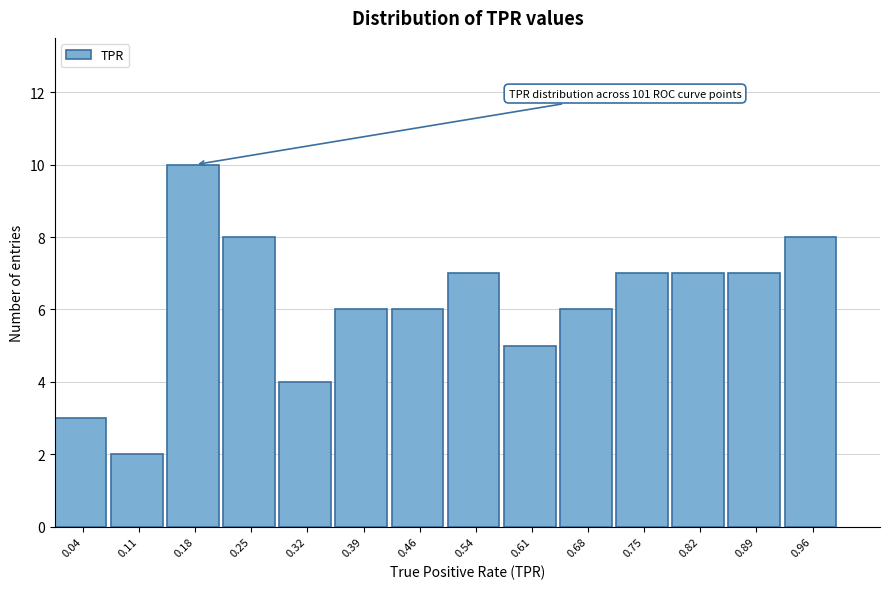

Over which range of the x-axis is the bar tallest?

0.14 to 0.21